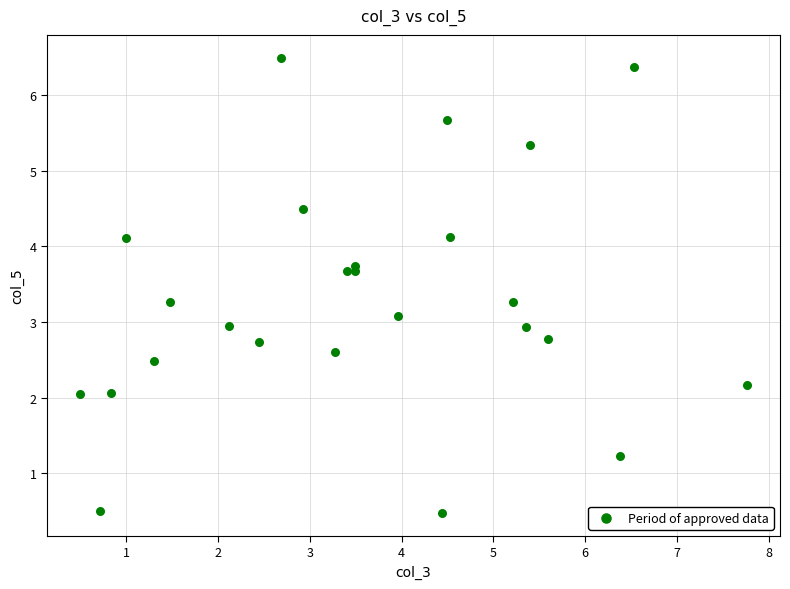

What is the range of X values (max minus min)?

7.3